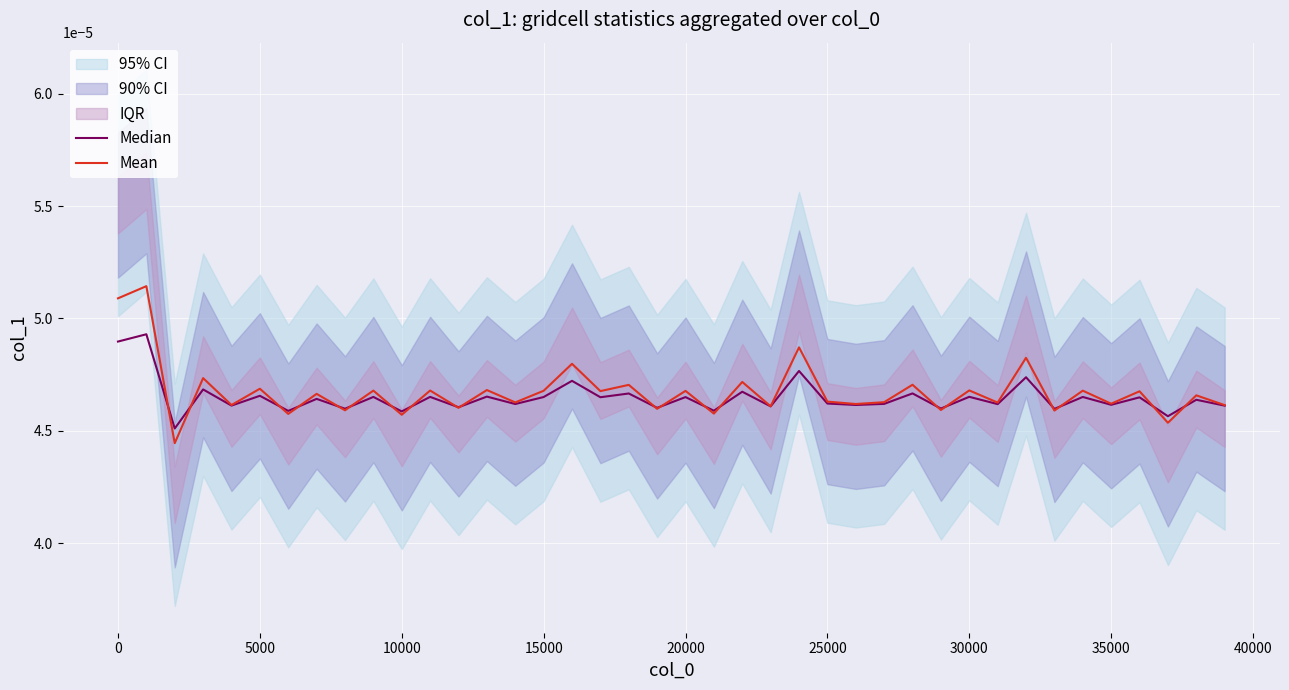

How many lines are shown in the chart?

2